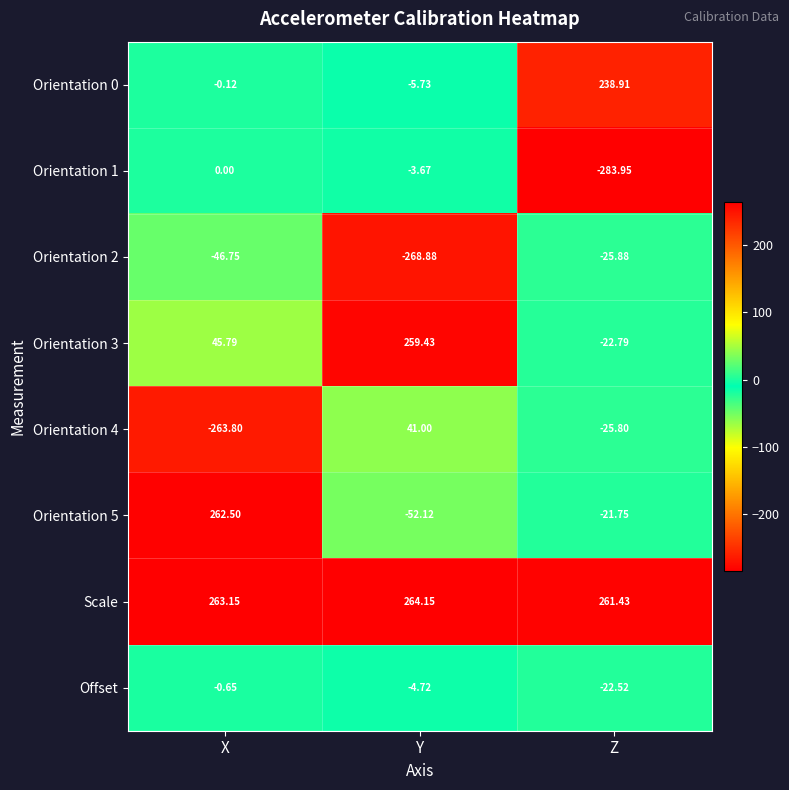

List the labels in order of Orientation 4 value, smallest first.

X, Z, Y